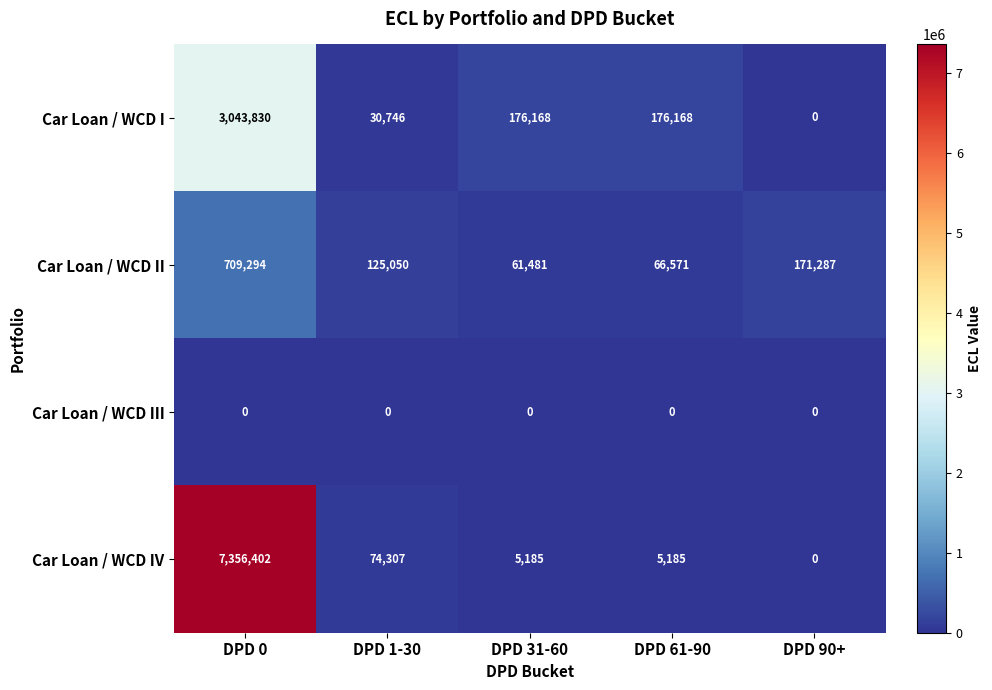

What is the average value of the Car Loan / WCD II series?

226737